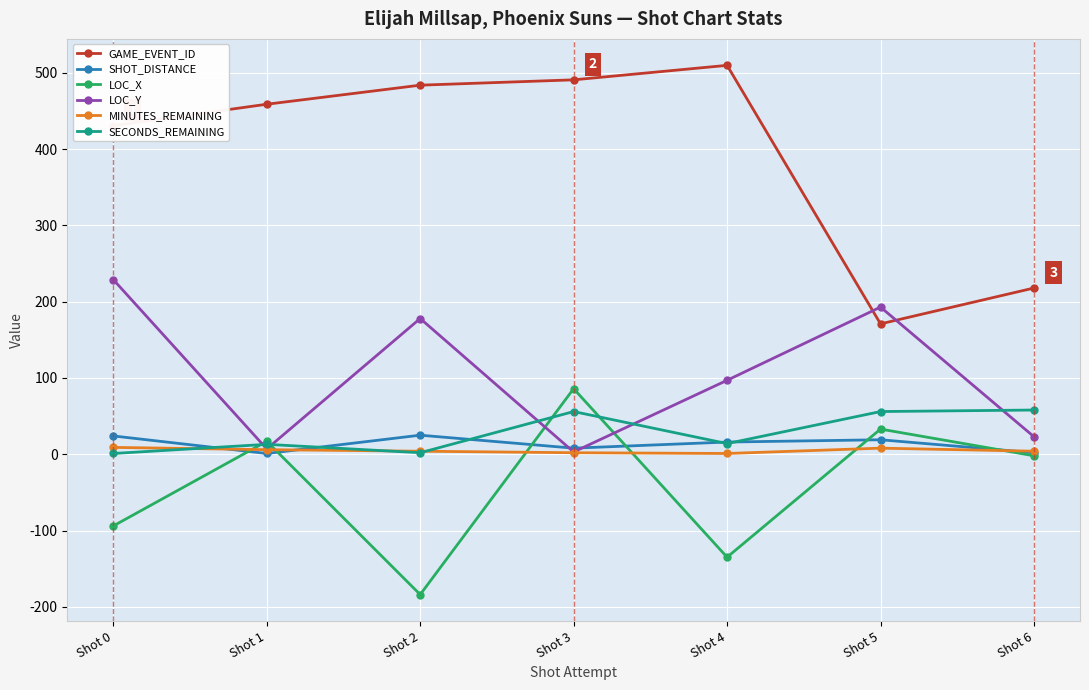

True or false: GAME_EVENT_ID has a value of 218 at Shot 6.

True